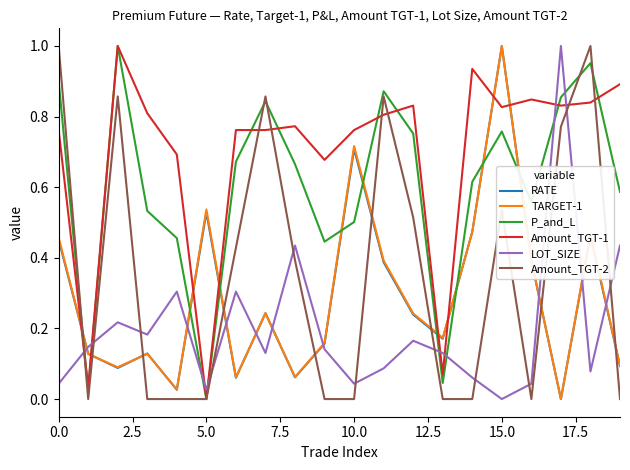

Which series has the largest total across all categories?

Amount_TGT-1